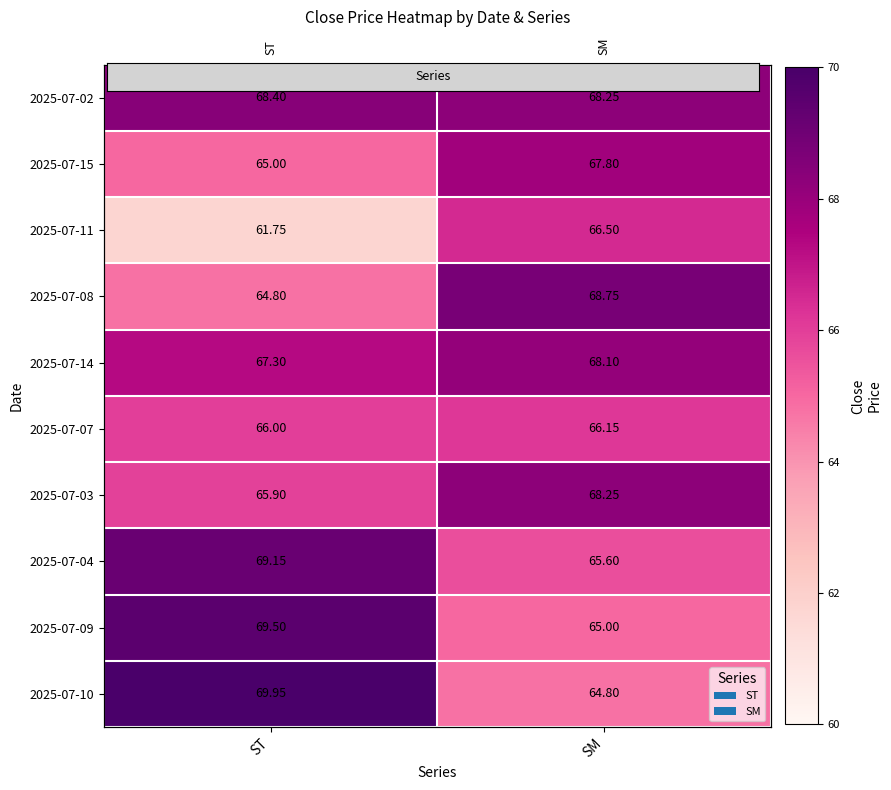

Which category has the highest value across all series?

ST